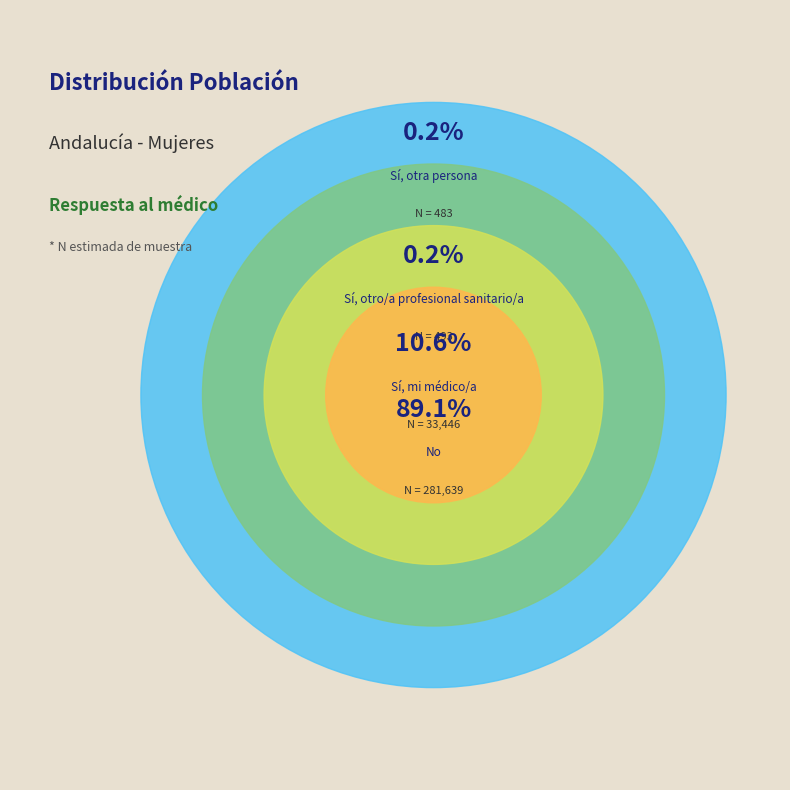

Is it true that Sí, otra persona is 6% of the pie?

False